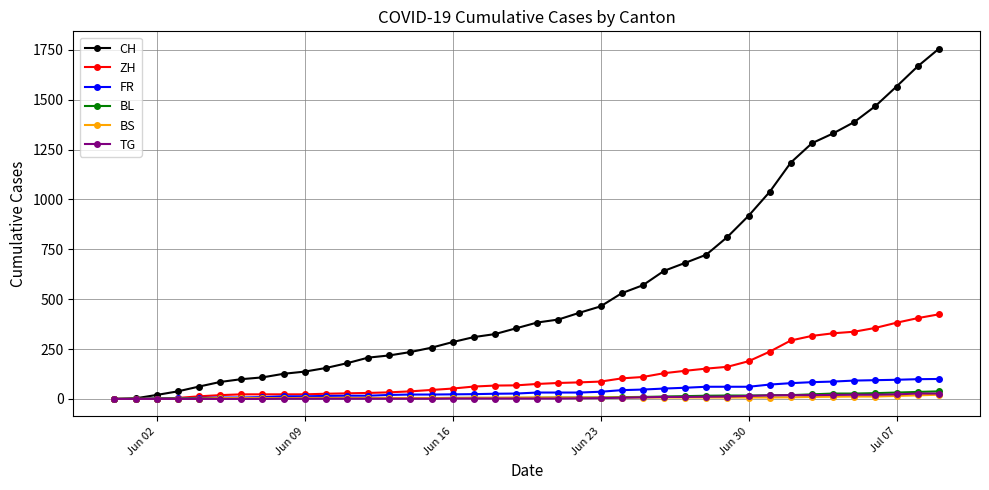

Which series has the widest spread of values?

CH